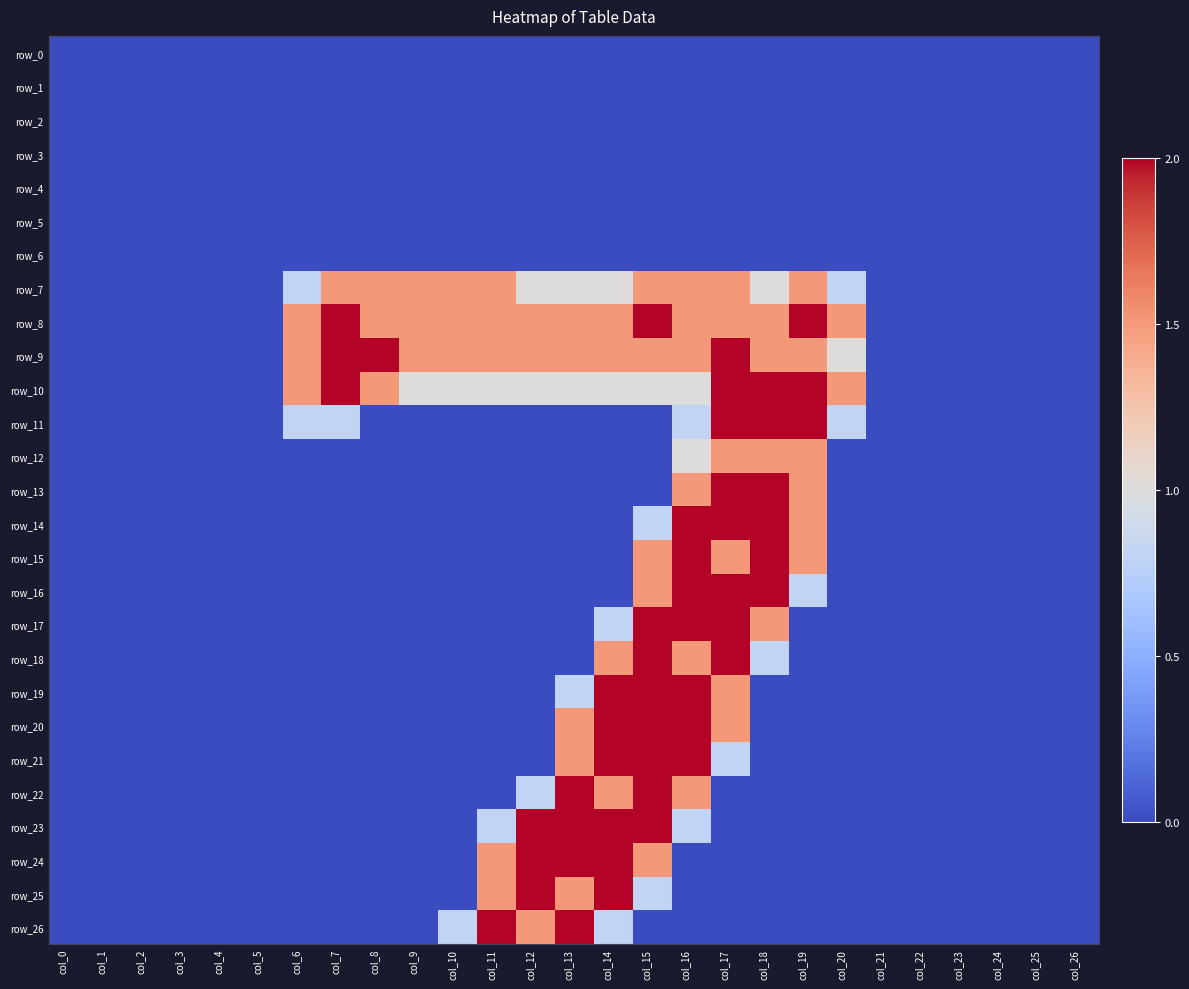

Is the value of row_1 at col_21 greater than the value of row_24 at col_7?

No